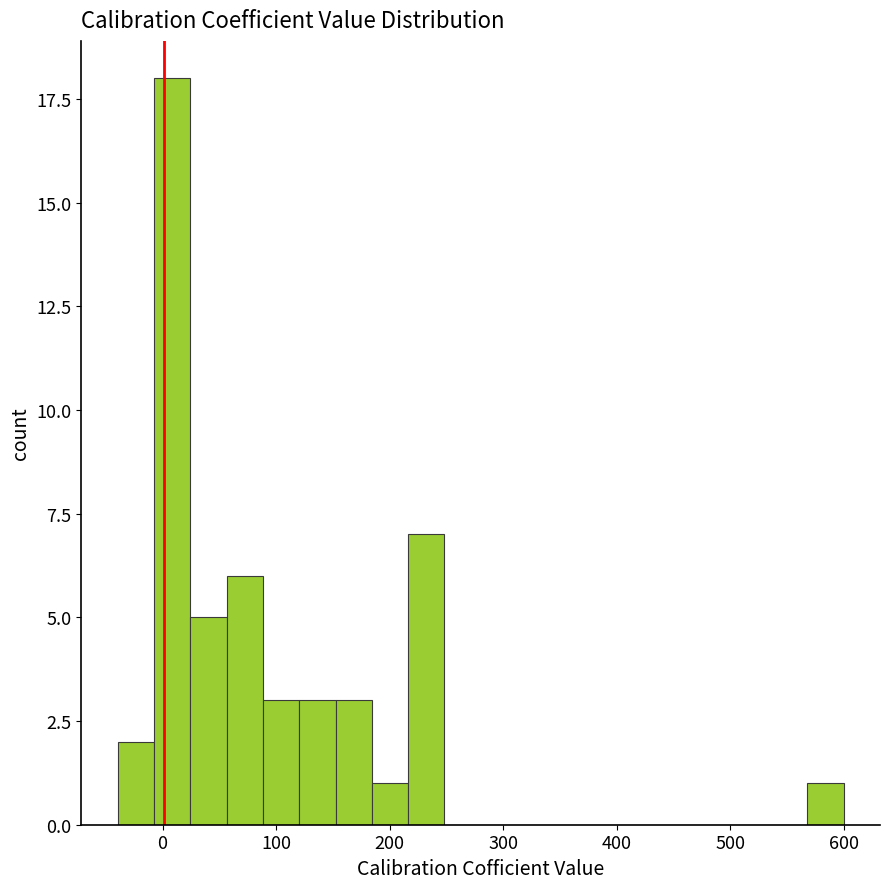

Read against the x-axis, roughly where is the centre of the tallest bar?

10